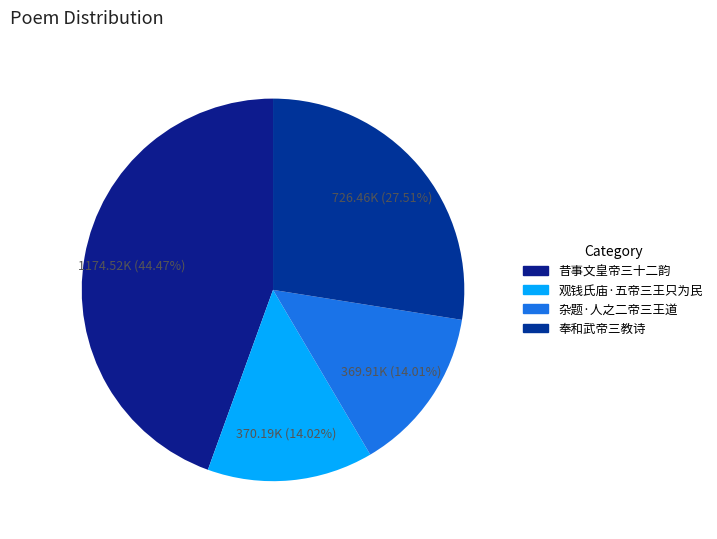

Combined, do 杂题·人之二帝三王道 and 奉和武帝三教诗 account for over 50%?

No